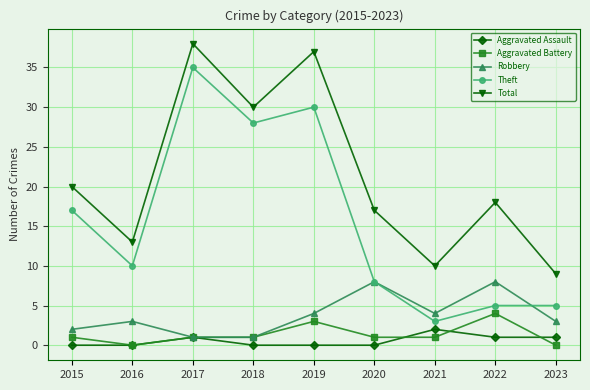

True or false: Total and Aggravated Assault cross at least once.

False